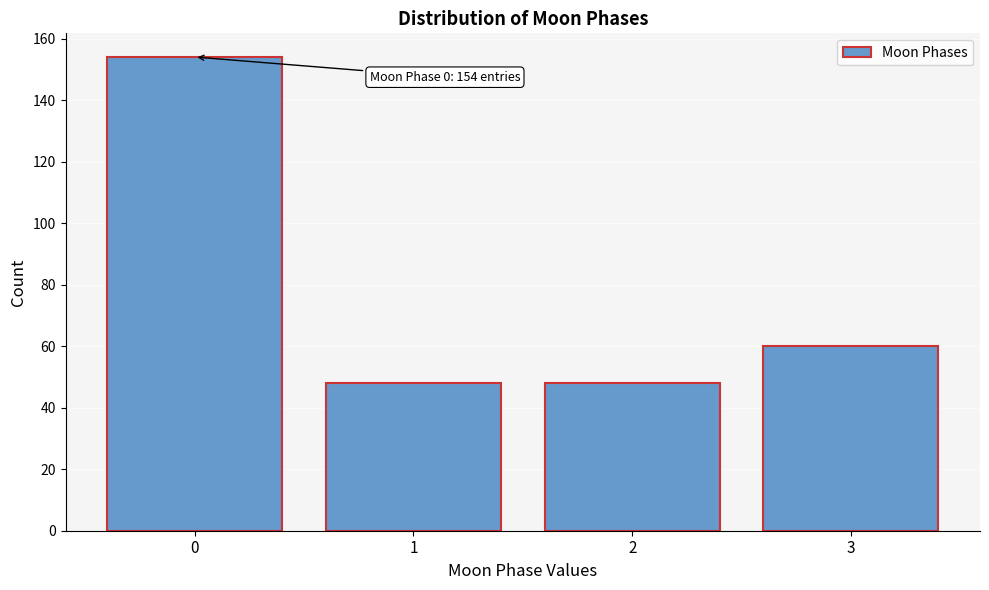

Reading left to right, list all the values displayed in this chart.

154	48	48	60